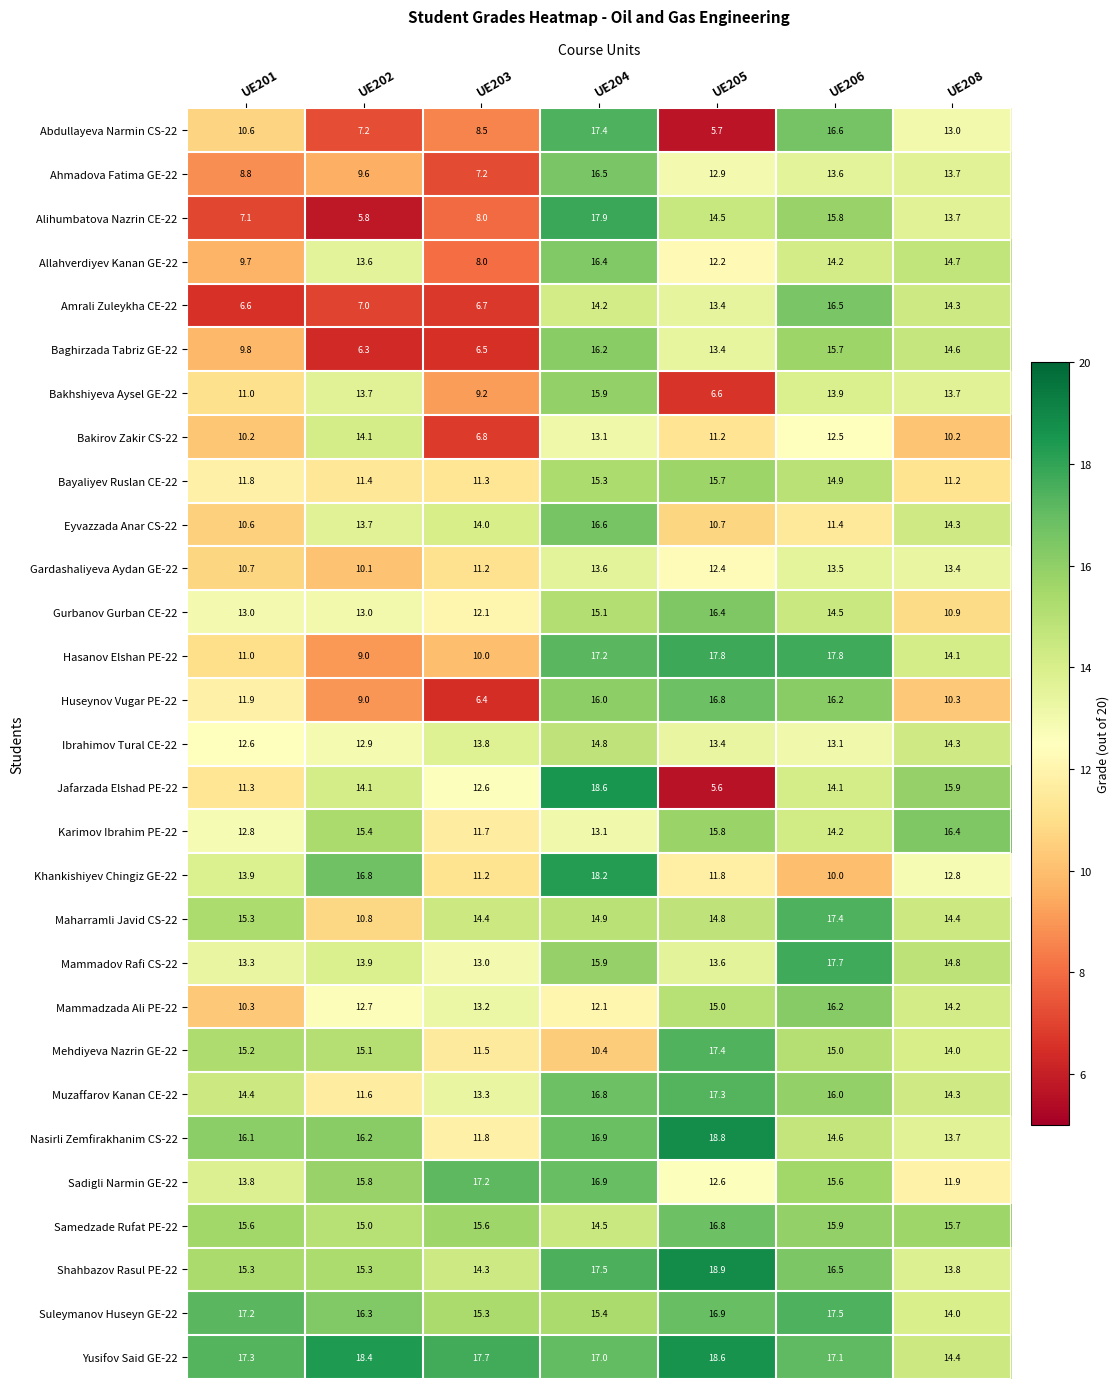

What is the lowest value of the Mehdiyeva Nazrin GE-22 series?

10.4